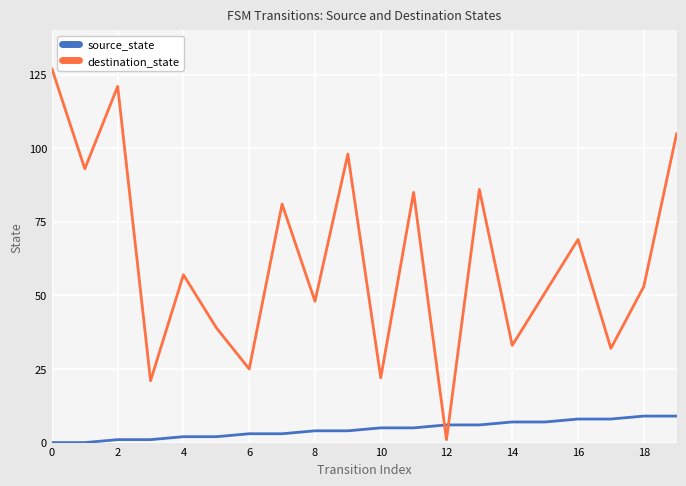

How many interior local peaks does the destination_state series have?

7